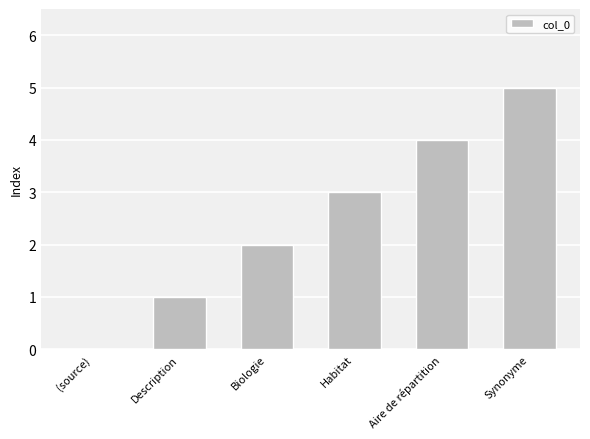

What is the maximum value shown in the chart?

5